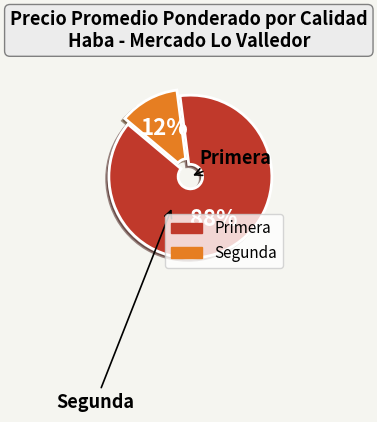

Does any single category account for the majority?

Yes